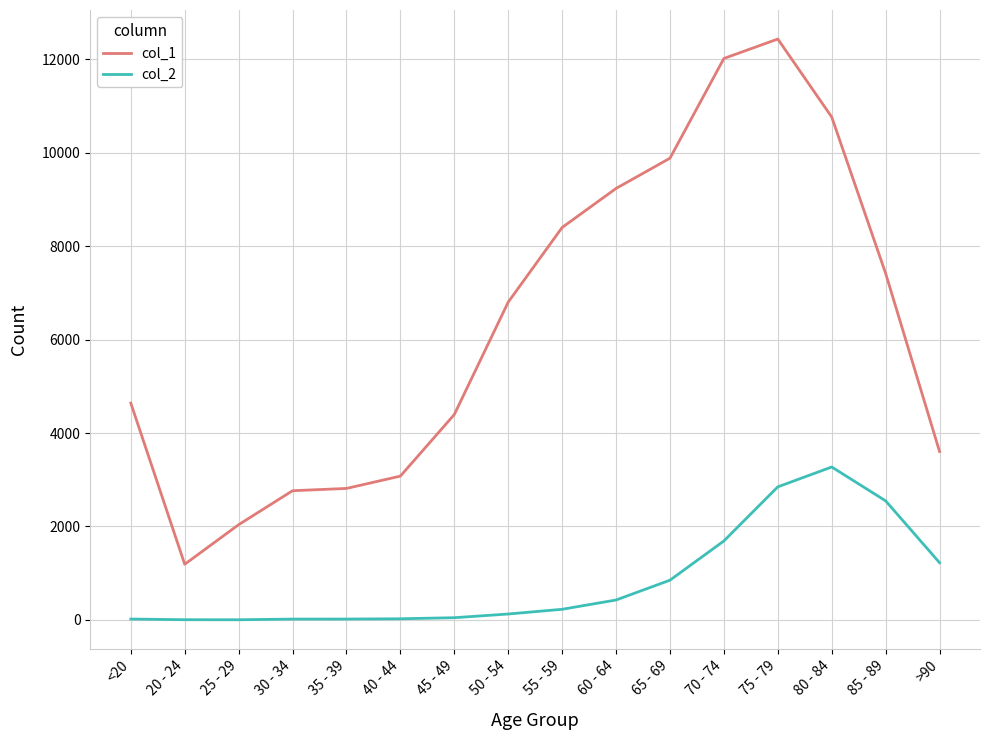

What is the maximum value shown in the chart?

12434